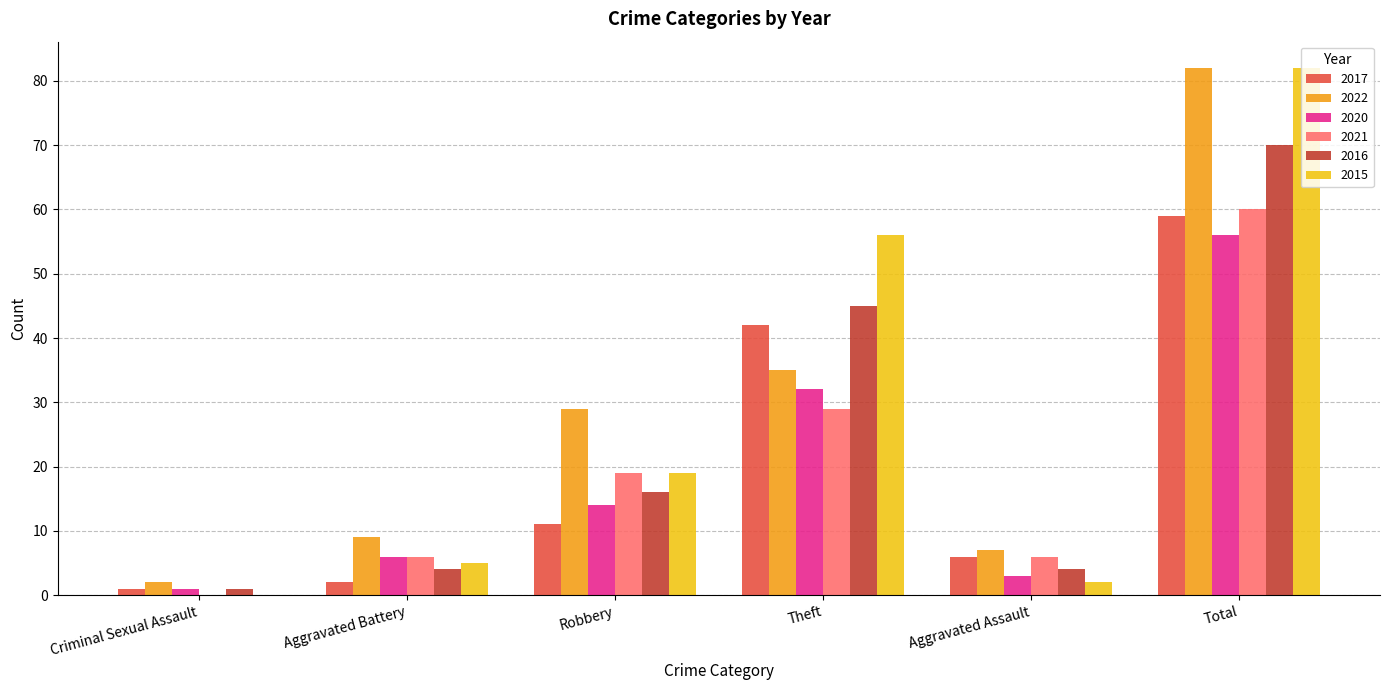

At which label does 2017 reach its peak?

Total